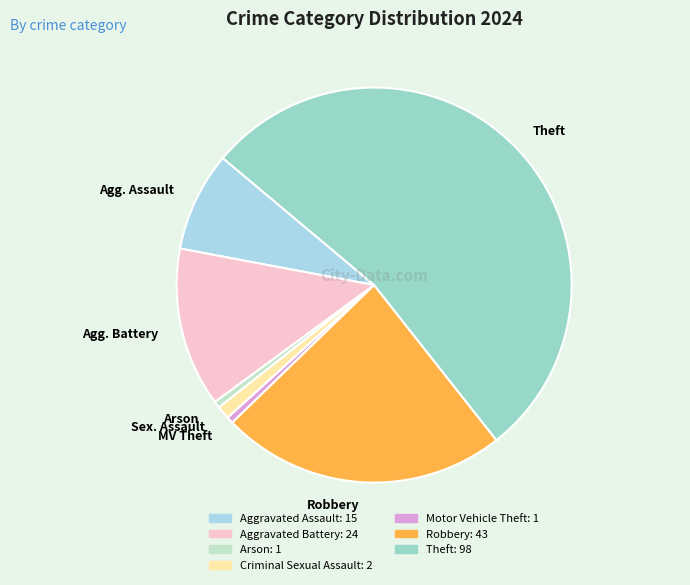

Combined, do Agg. Assault and Agg. Battery account for over 50%?

No